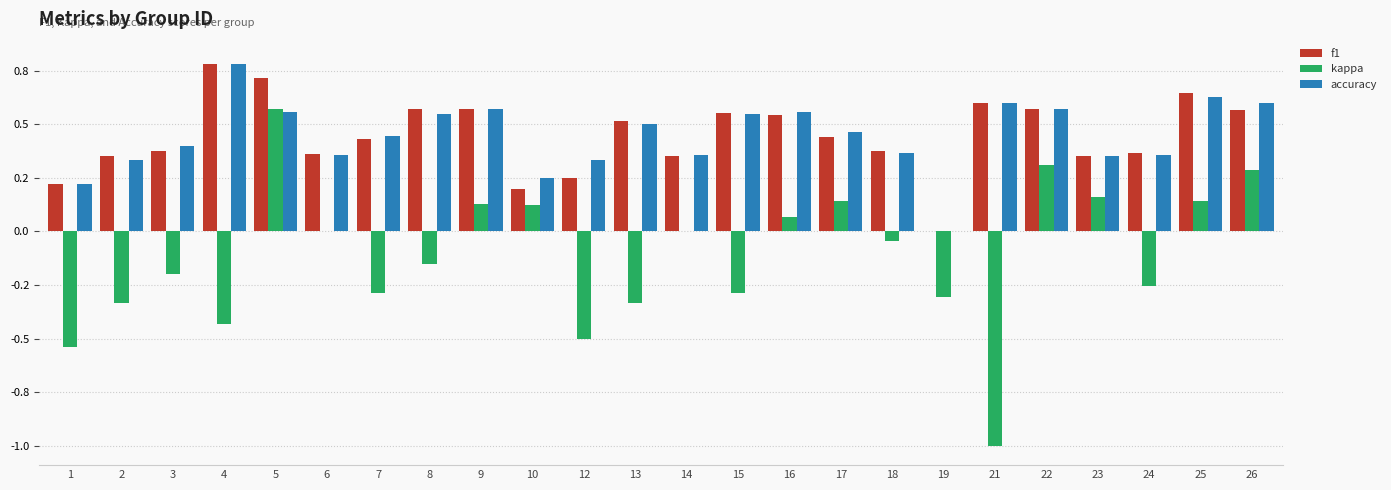

Are the bars horizontal?

No